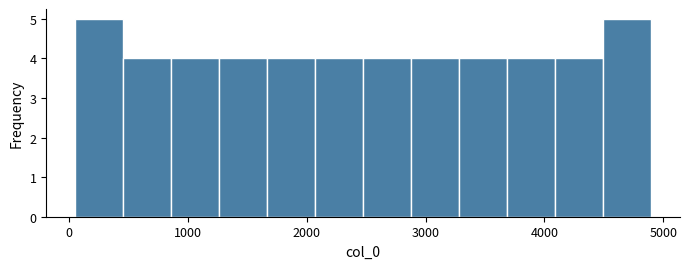

Reading left to right, list every bar in this chart as the range it spans on the x-axis followed by its height. Neither the bar edges nor the heights are printed on the chart, so give them approximately, as read against the axes.

100 to 500: 5
500 to 900: 4
900 to 1300: 4
1300 to 1700: 4
1700 to 2100: 4
2100 to 2500: 4
2500 to 2900: 4
2900 to 3300: 4
3300 to 3700: 4
3700 to 4100: 4
4100 to 4500: 4
4500 to 4900: 5